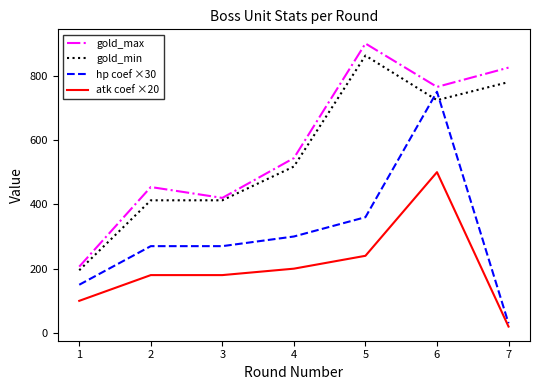

What is the spread (max minus min) of values at 3?

240.0